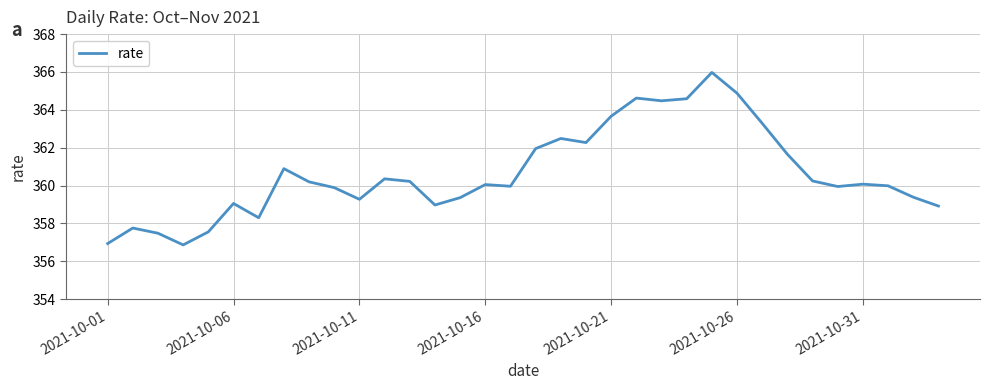

What is the minimum value shown in the chart?

356.9